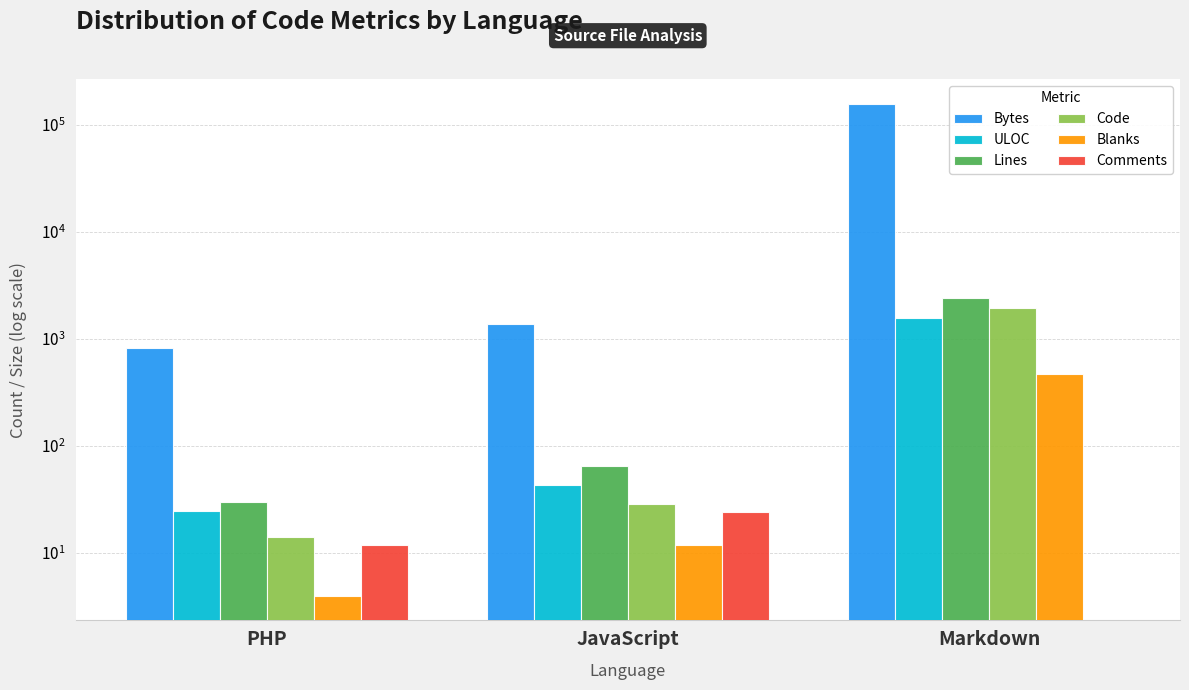

Is it true that ULOC equals 25 at PHP?

True